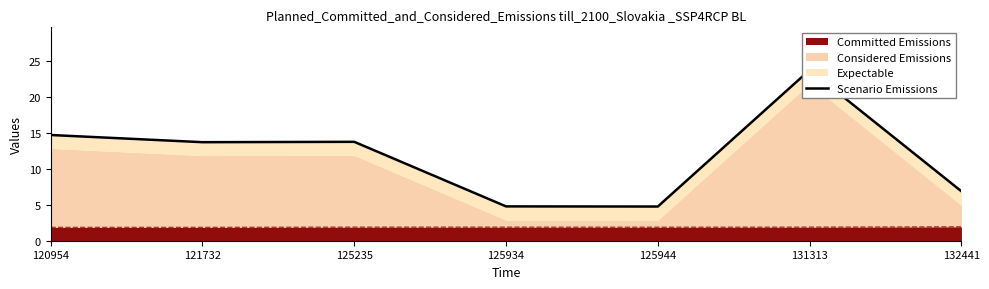

The value at 132441 is 6.9. True or false?

True